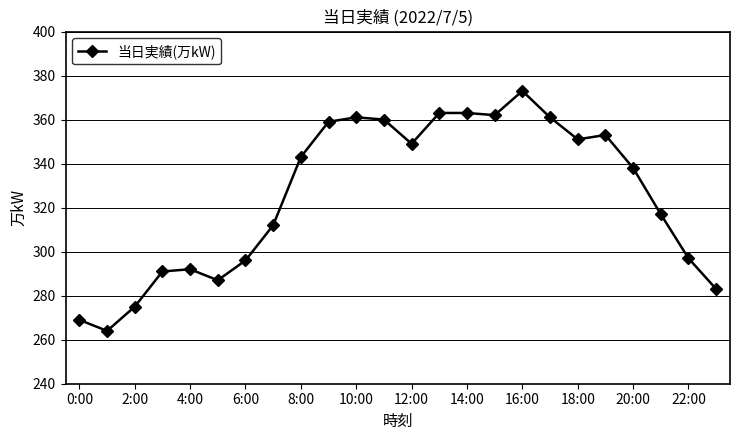

True or false: the data has more than 0 interior local peaks.

True